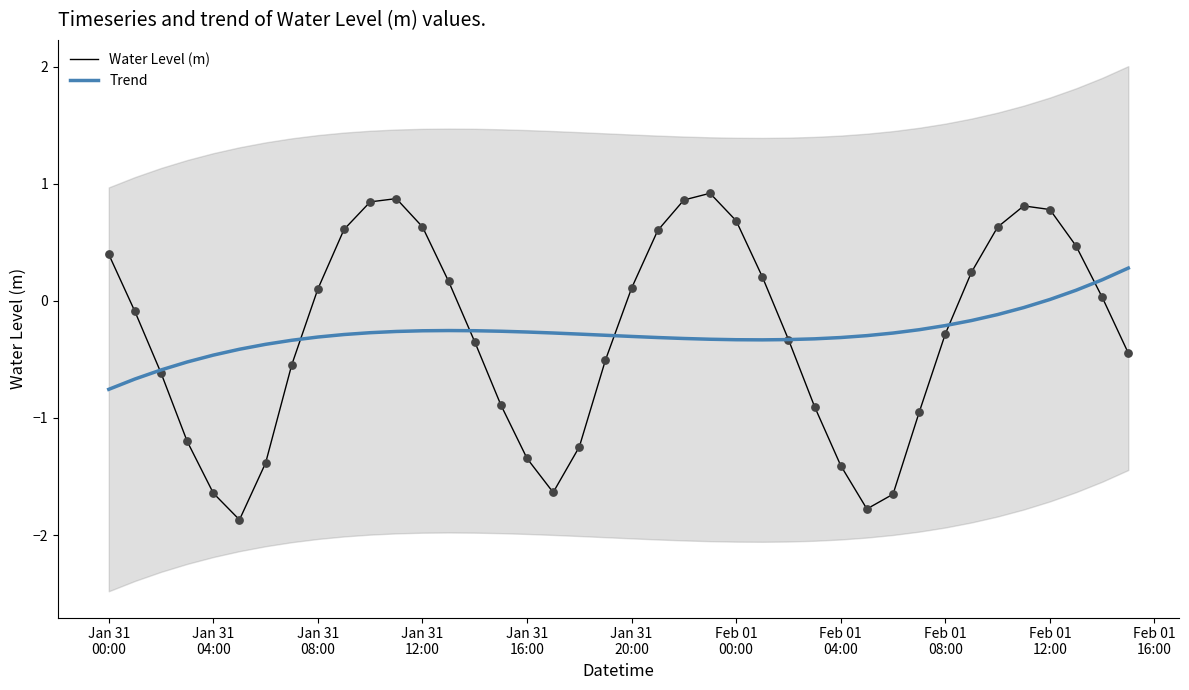

At how many categories does at least one series exceed -1?

40